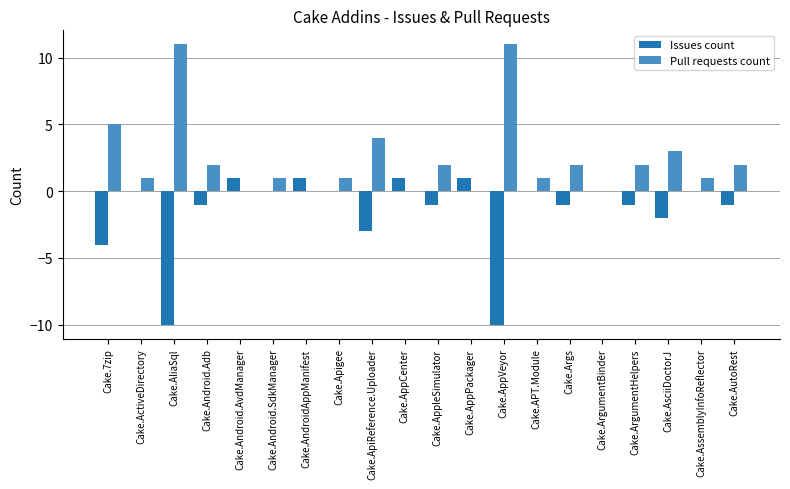

What is the sum of all Issues count values?

-30